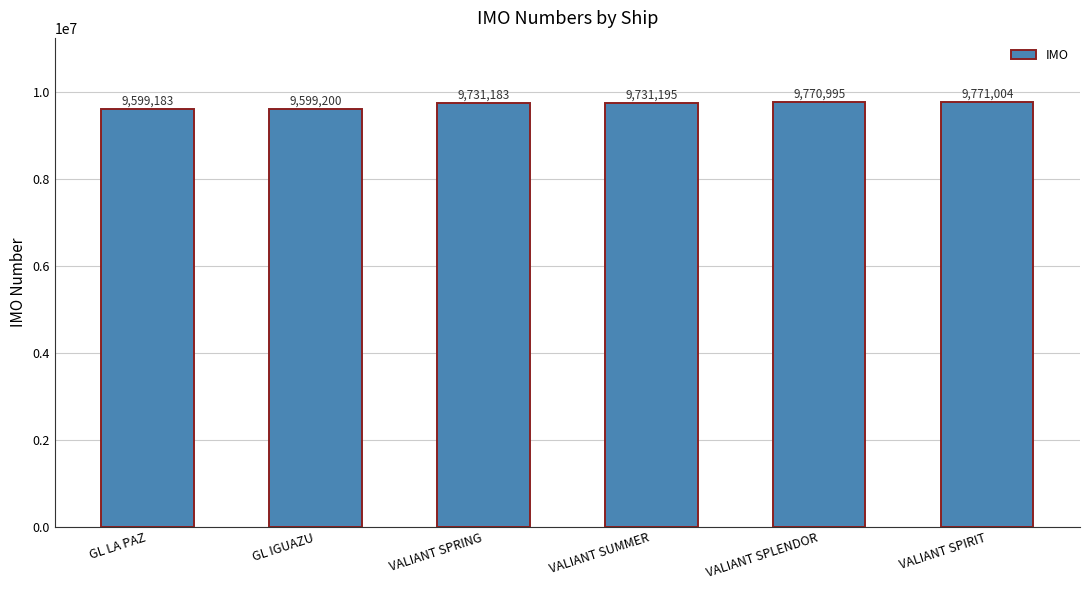

Reading left to right, what are all the values shown in this chart?

9599183	9599200	9731183	9731195	9770995	9771004